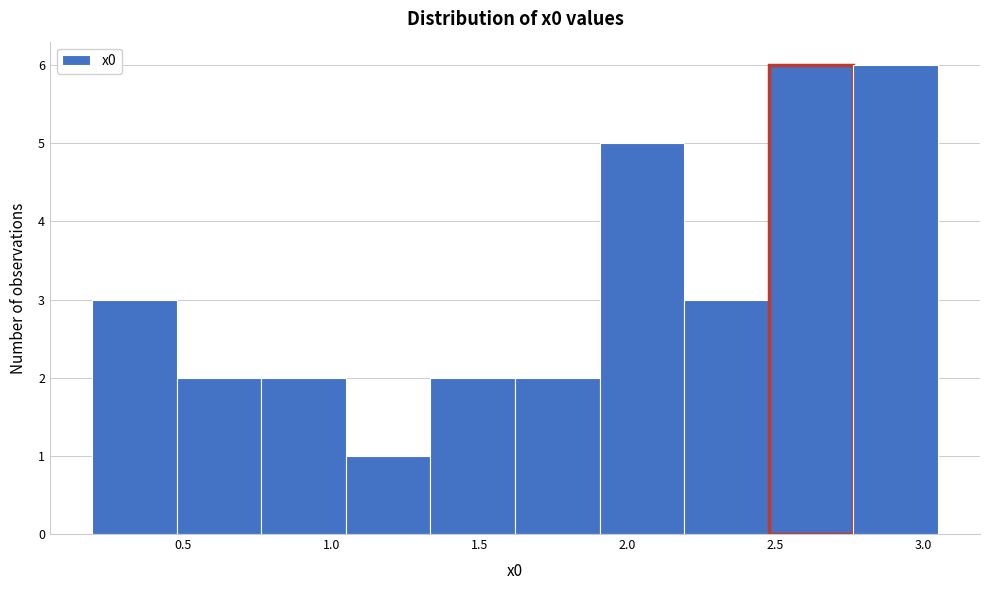

Reading left to right, transcribe this chart: for each bar, give the range it covers on the x-axis and its height. Neither the bar edges nor the heights are printed on the chart, so give them approximately, as read against the axes.

0.20 to 0.50: 3
0.50 to 0.75: 2
0.75 to 1.05: 2
1.05 to 1.35: 1
1.35 to 1.60: 2
1.60 to 1.90: 2
1.90 to 2.20: 5
2.20 to 2.50: 3
2.50 to 2.75: 6
2.75 to 3.05: 6